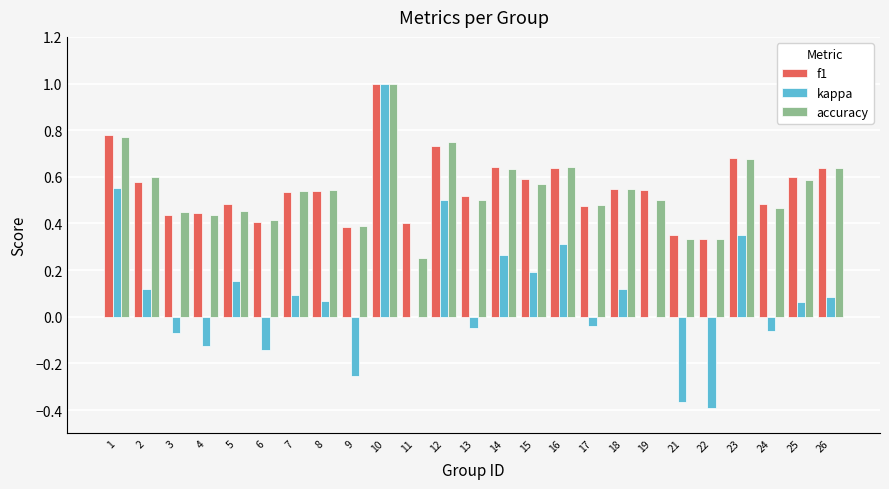

Between 6 and 22, which series saw the biggest shift?

kappa